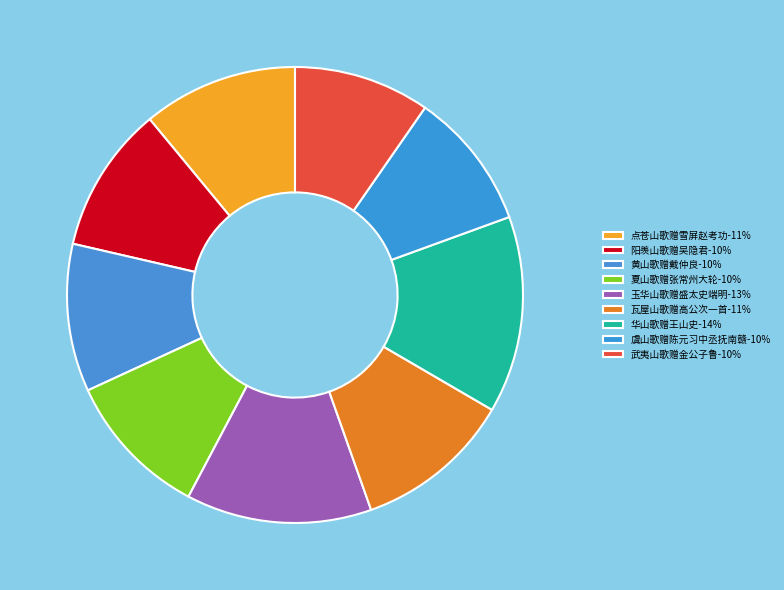

Combined, do 瓦屋山歌赠高公次一首 and 点苍山歌赠雪屏赵考功 account for over 50%?

No